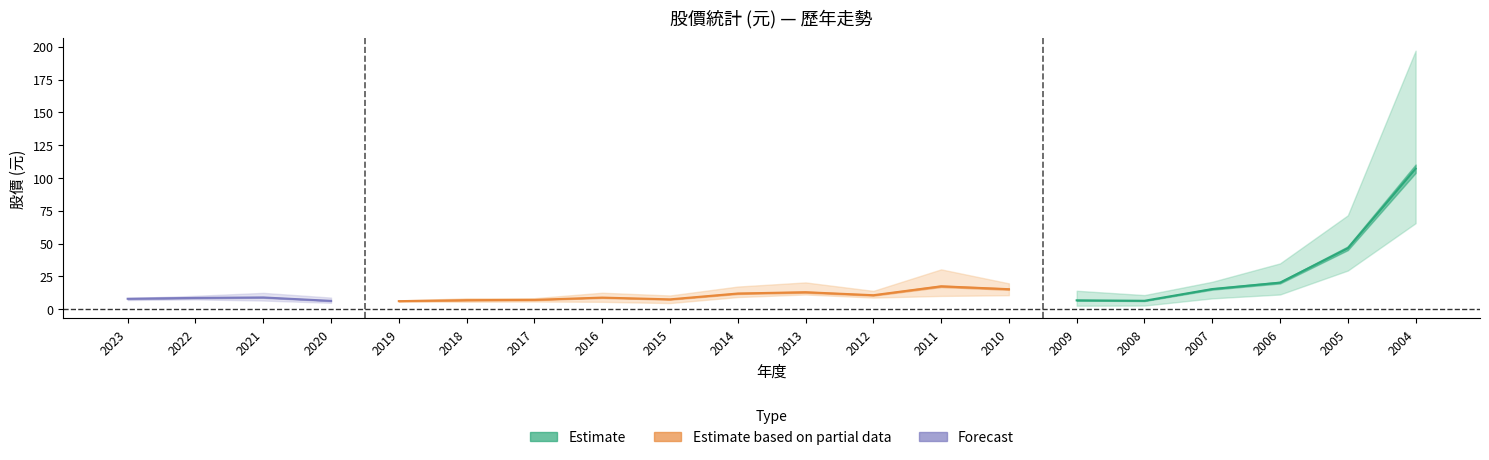

At which label does 股價最低 reach its minimum?

2009